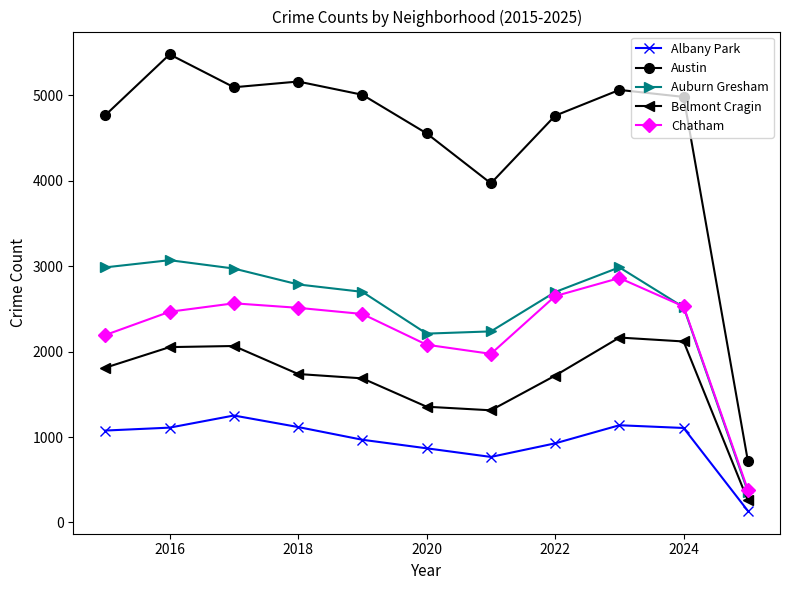

What is the smallest value displayed?

135